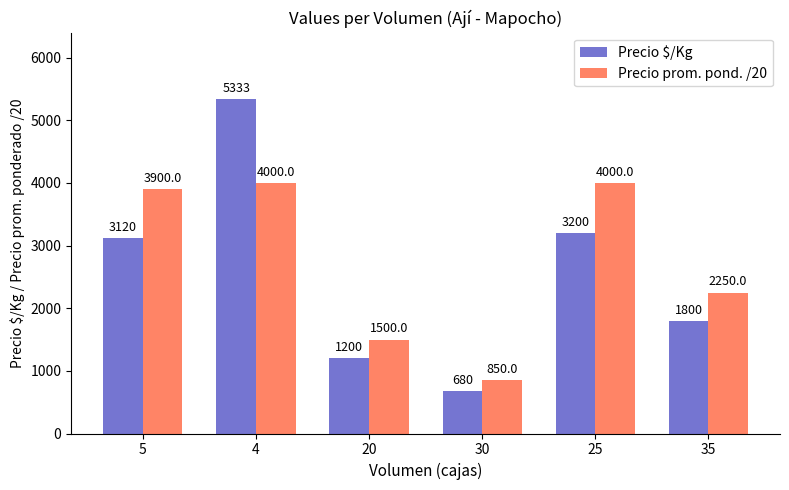

What is the sum of all Precio prom. pond. /20 values?

16500